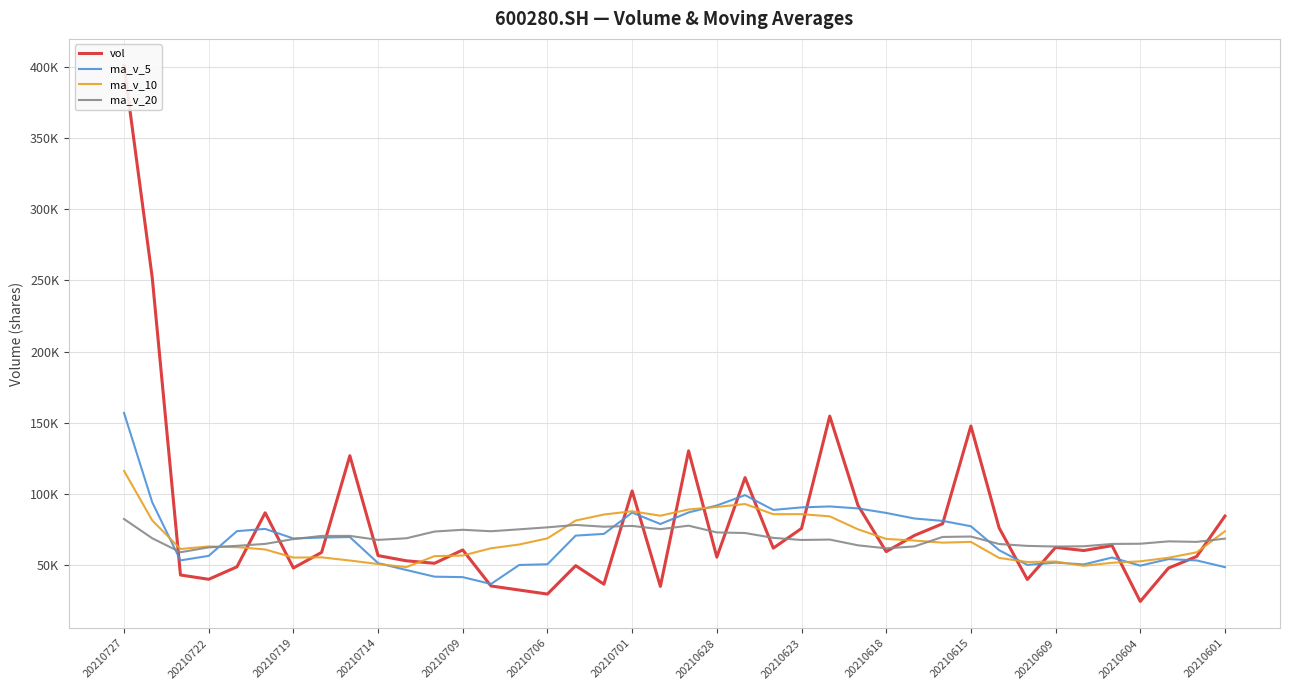

What is the total value across all series at 20210701?

354482.1